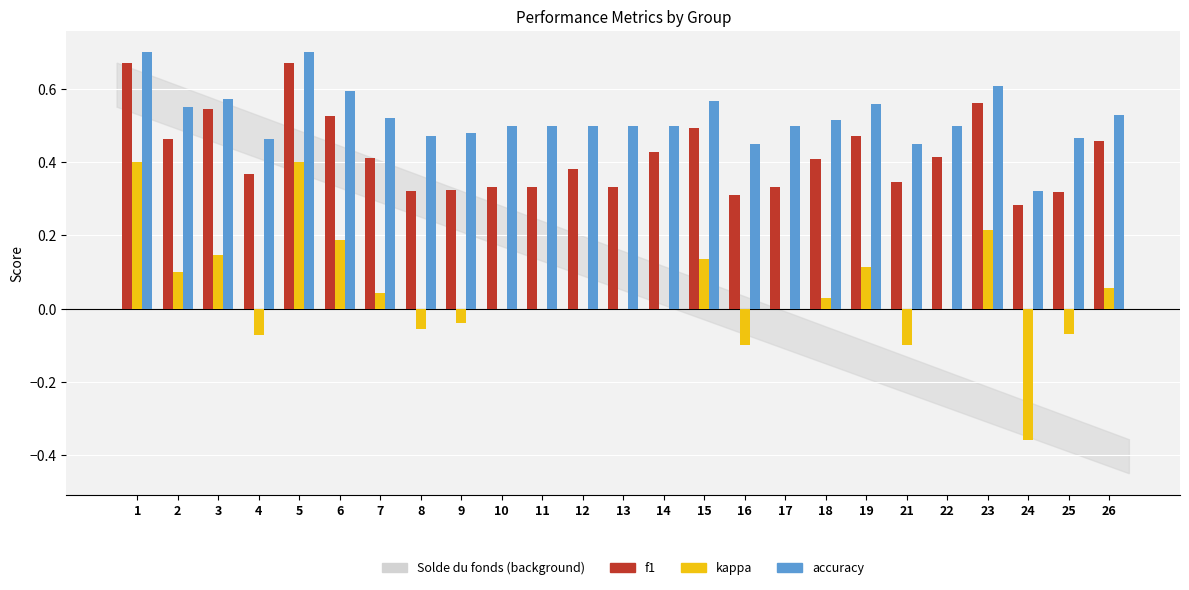

Between 1 and 6, which series saw the biggest shift?

kappa